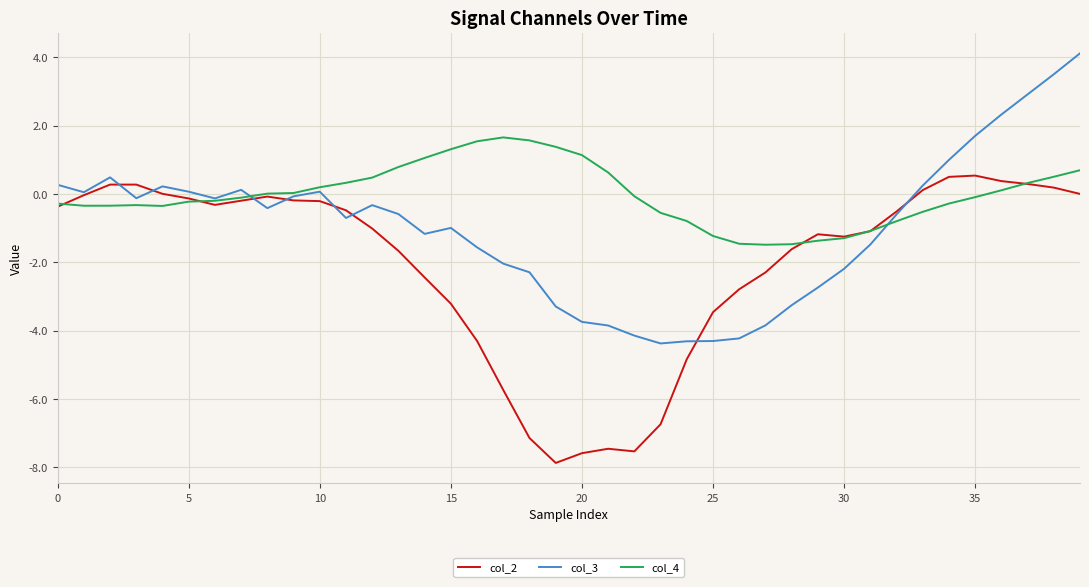

At how many categories does at least one series exceed -6?

40